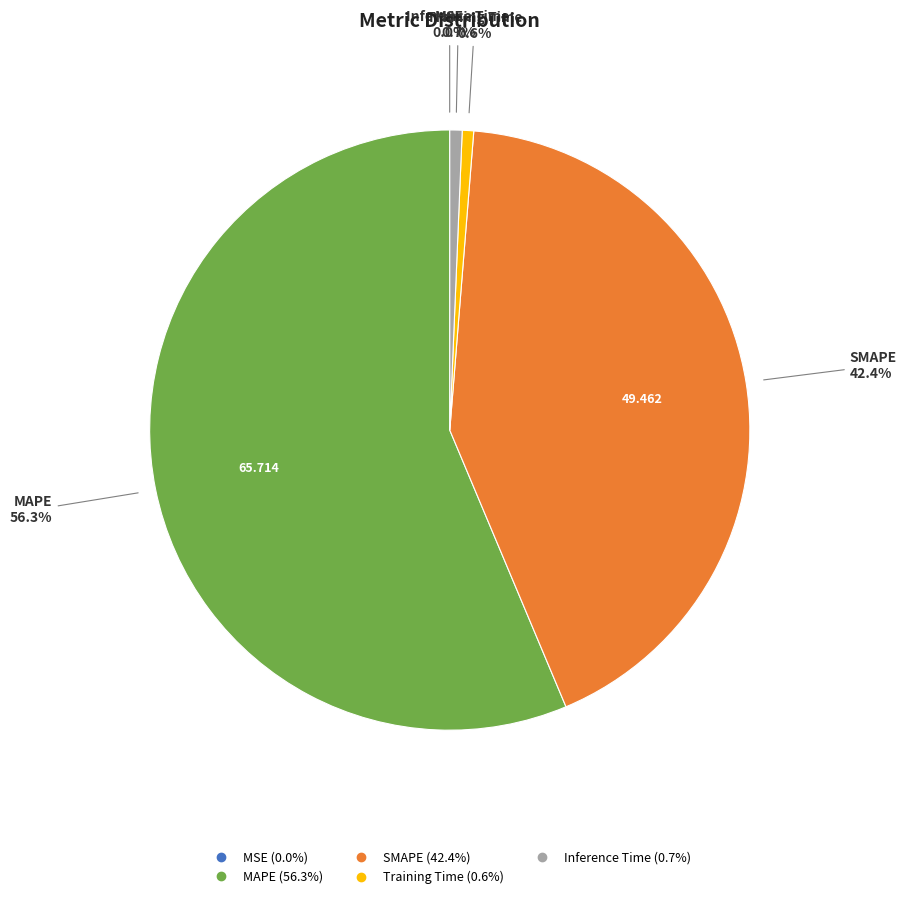

Is there a majority slice in this chart?

Yes